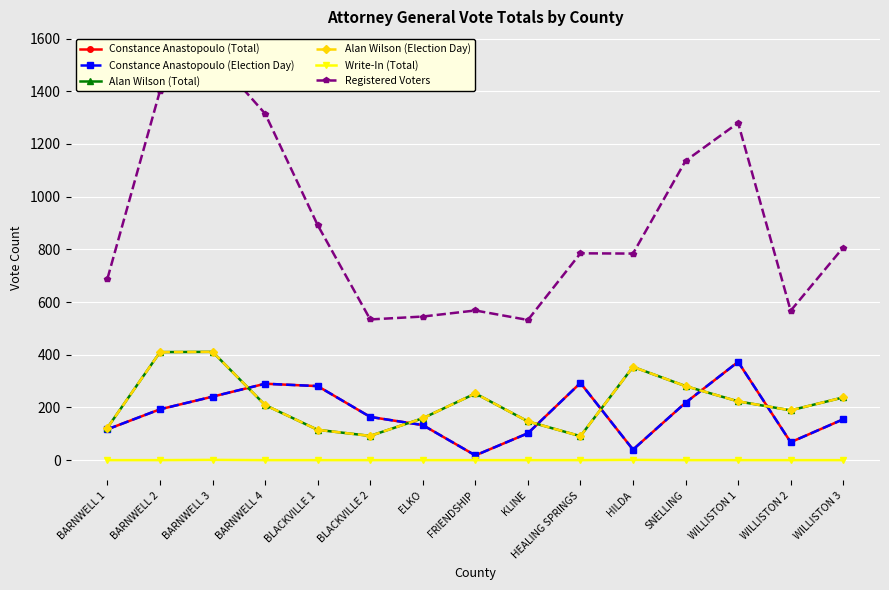

Between ELKO and HEALING SPRINGS, which is larger?

HEALING SPRINGS